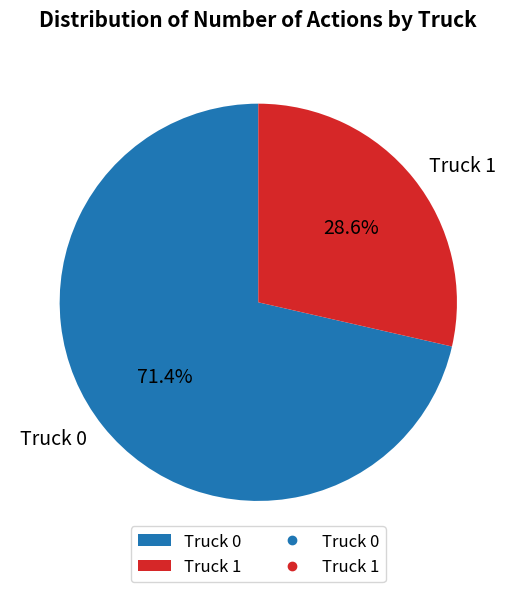

True or false: Truck 0 accounts for 78% of the total.

False